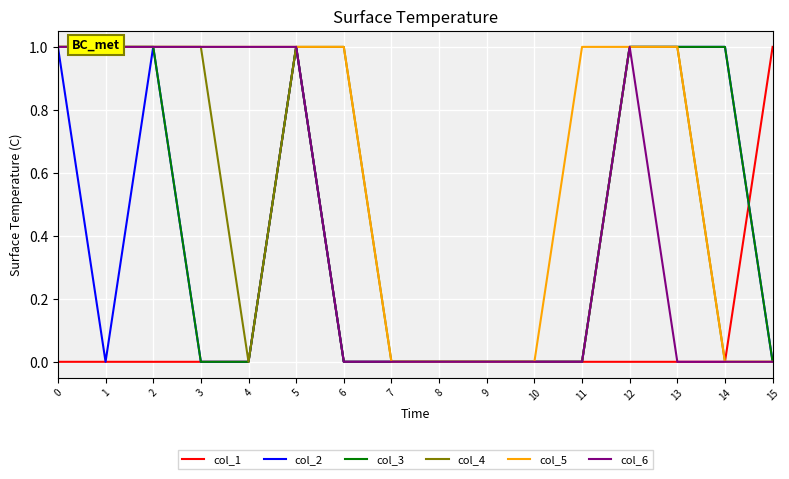

Is the value of col_2 at 13 greater than the value of col_1 at 1?

Yes